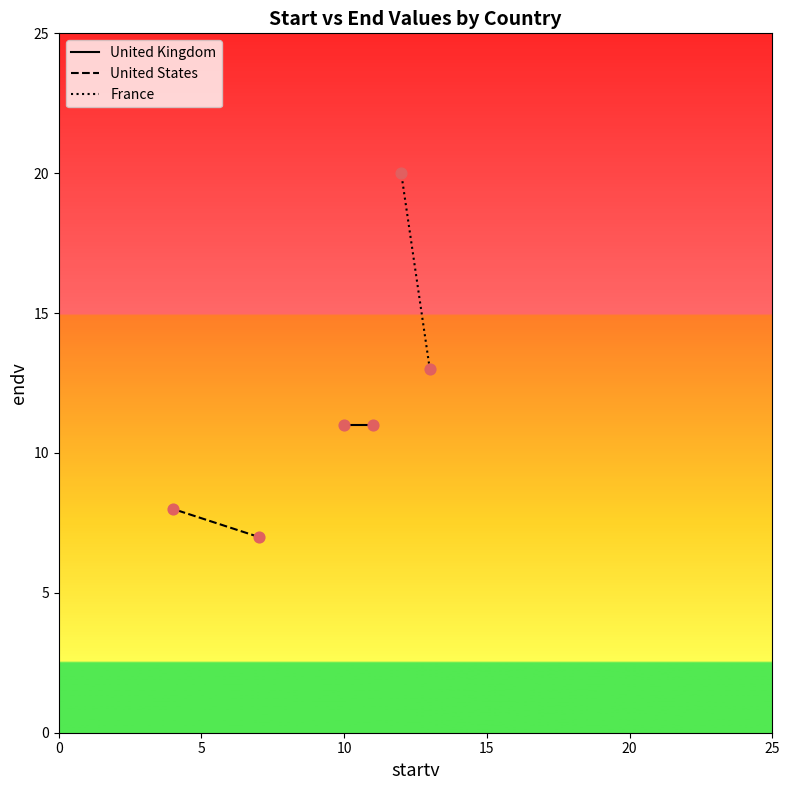

Which series contains the highest Y value?

France